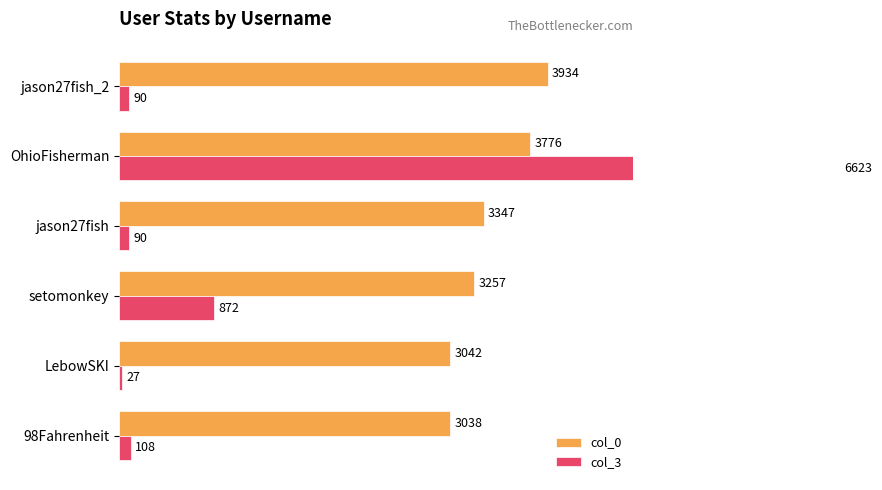

What is the difference between the maximum and second lowest values in the col_0 series?

892